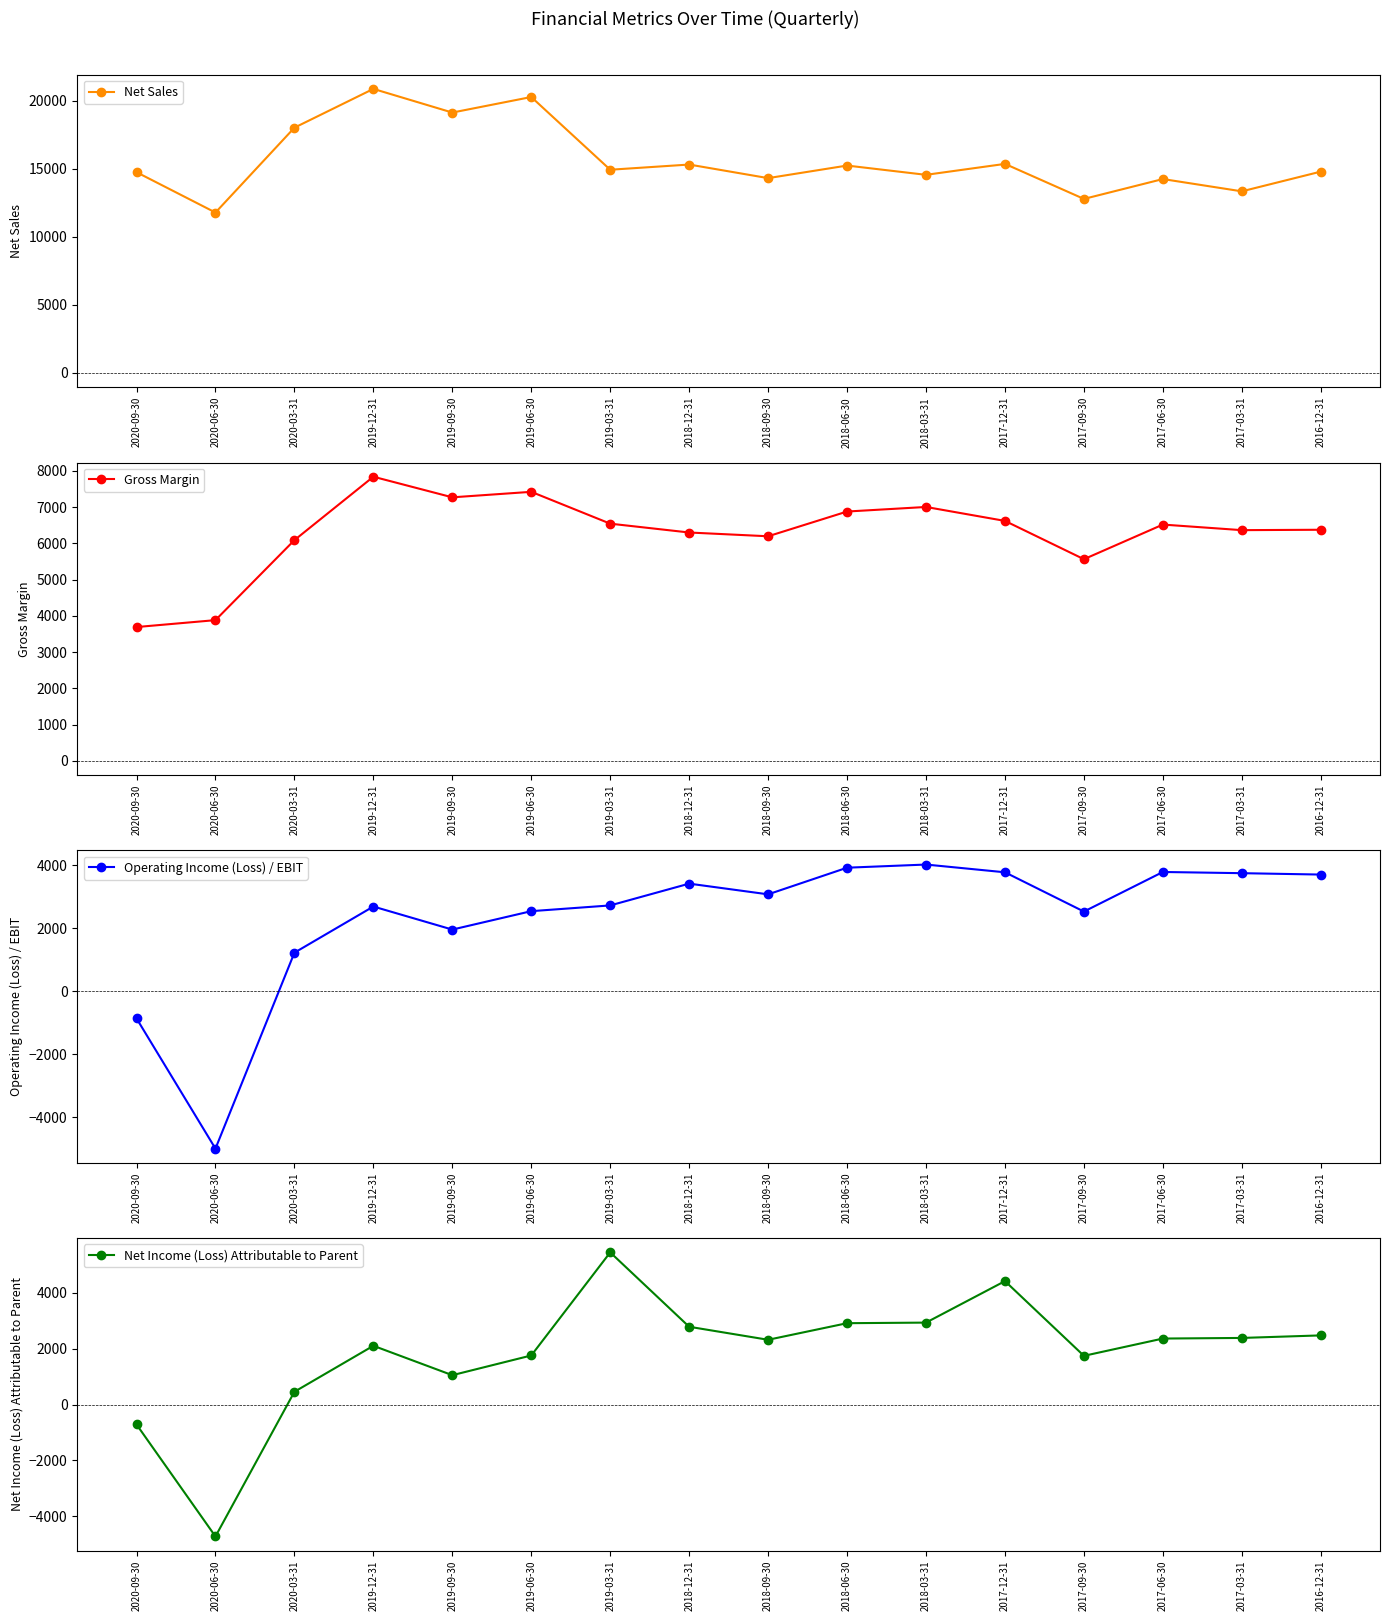

True or false: Gross Margin and Net Sales intersect in this chart.

False